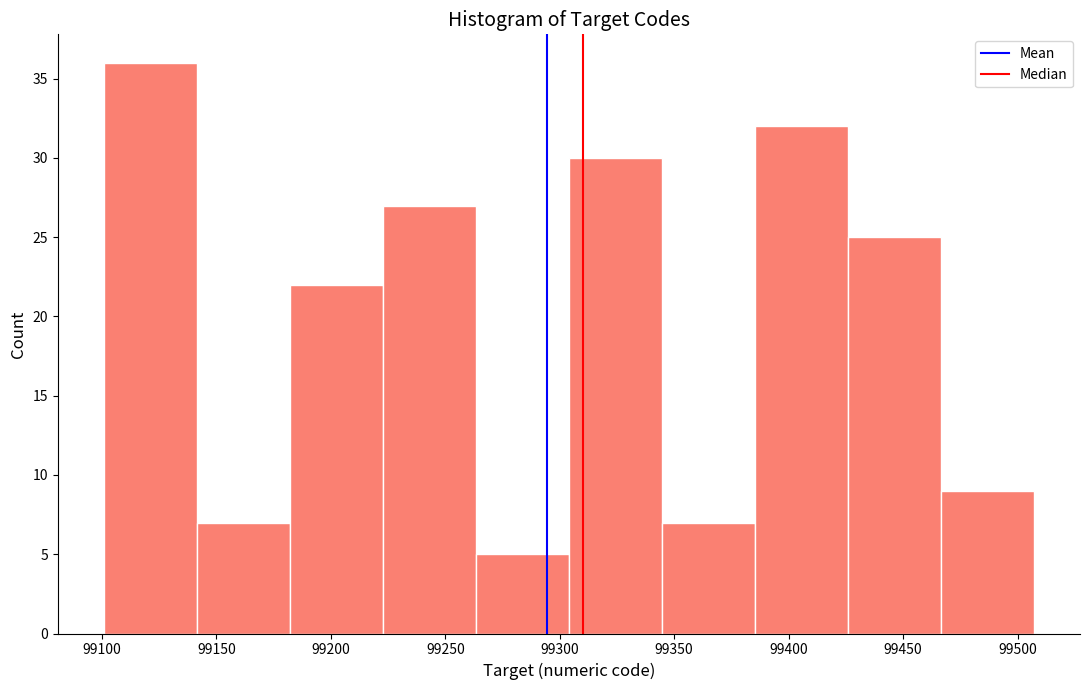

Reading left to right, list every bar in this chart as the range it spans on the x-axis followed by its height. Neither the bar edges nor the heights are printed on the chart, so give them approximately, as read against the axes.

99100 to 99140: 36
99140 to 99180: 7
99180 to 99225: 22
99225 to 99265: 27
99265 to 99305: 5
99305 to 99345: 30
99345 to 99385: 7
99385 to 99425: 32
99425 to 99465: 25
99465 to 99505: 9